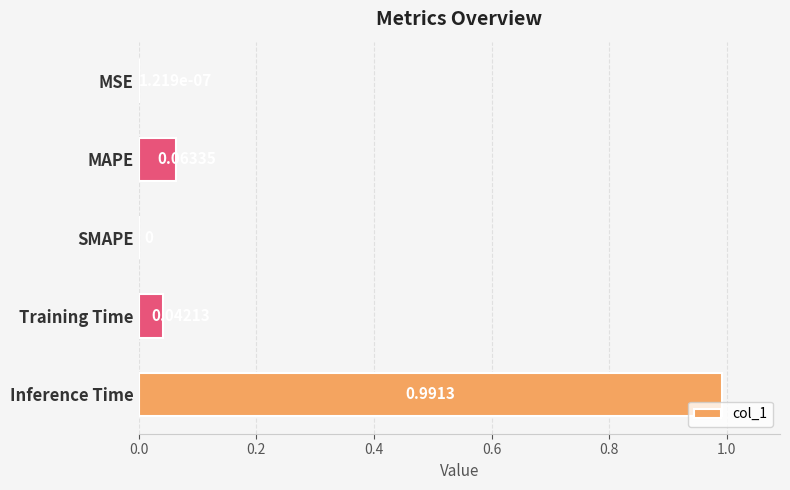

Which label corresponds to the largest value in the chart?

Inference Time